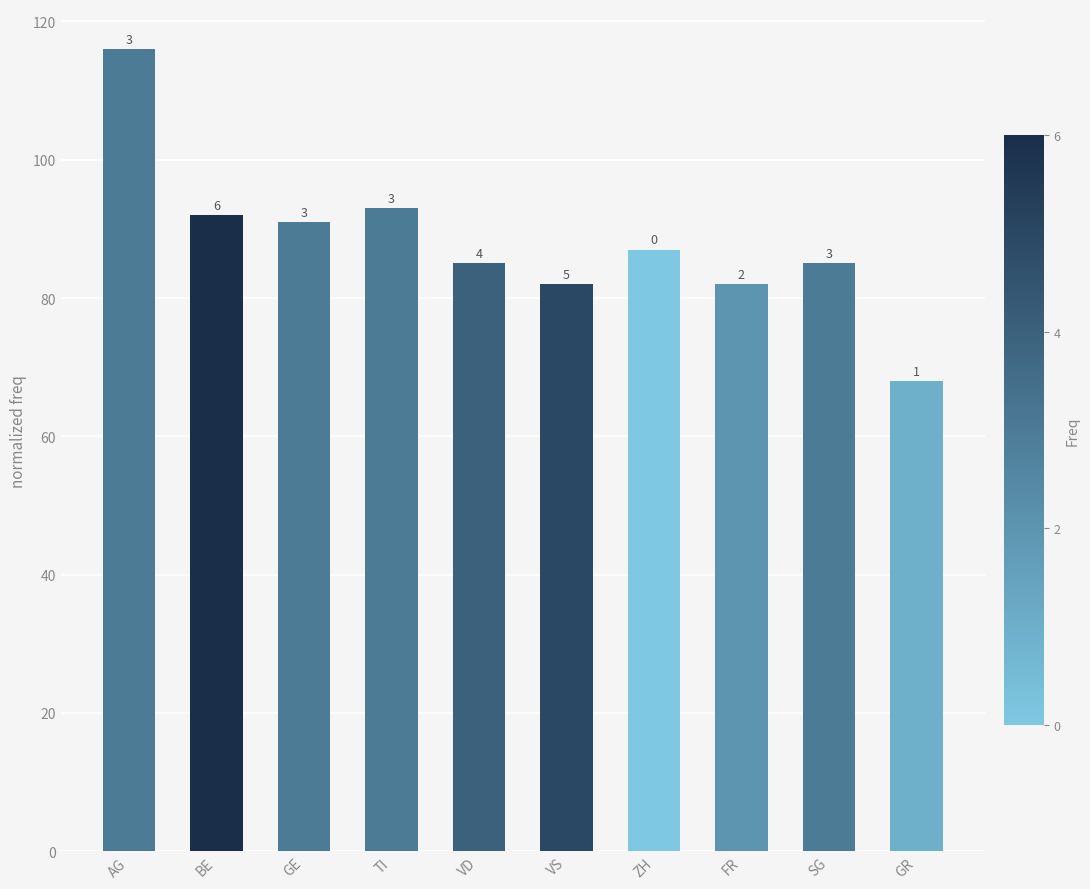

What is the average value?

88